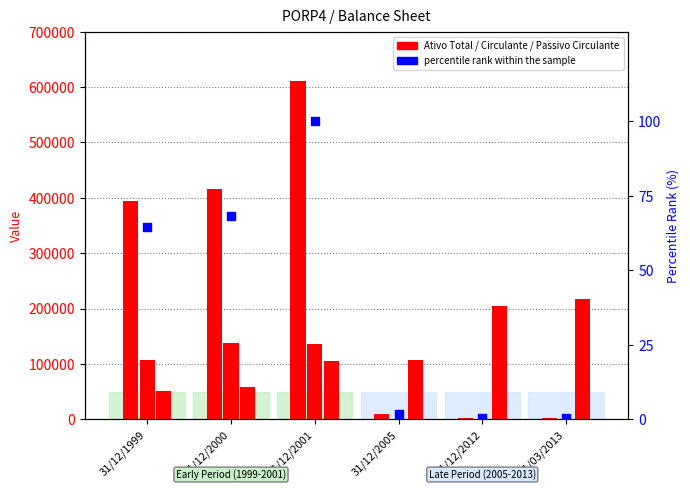

Which series has the largest total across all categories?

Ativo Total